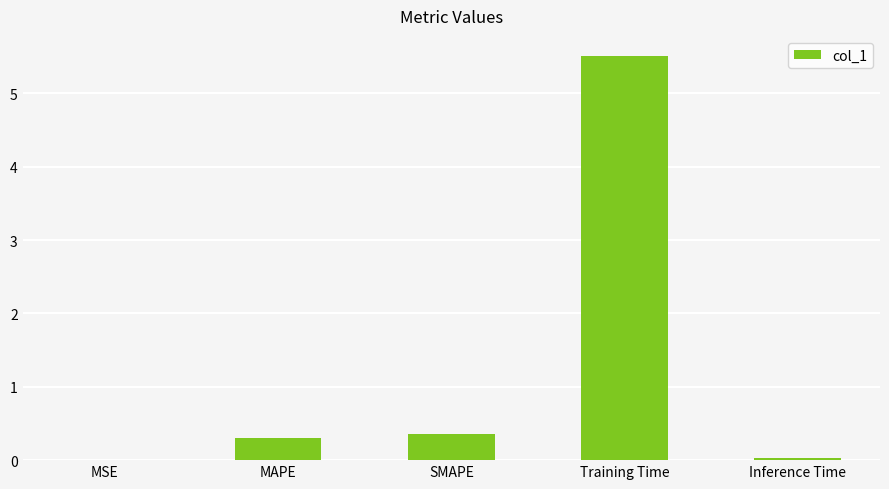

How many series are shown in this chart?

1